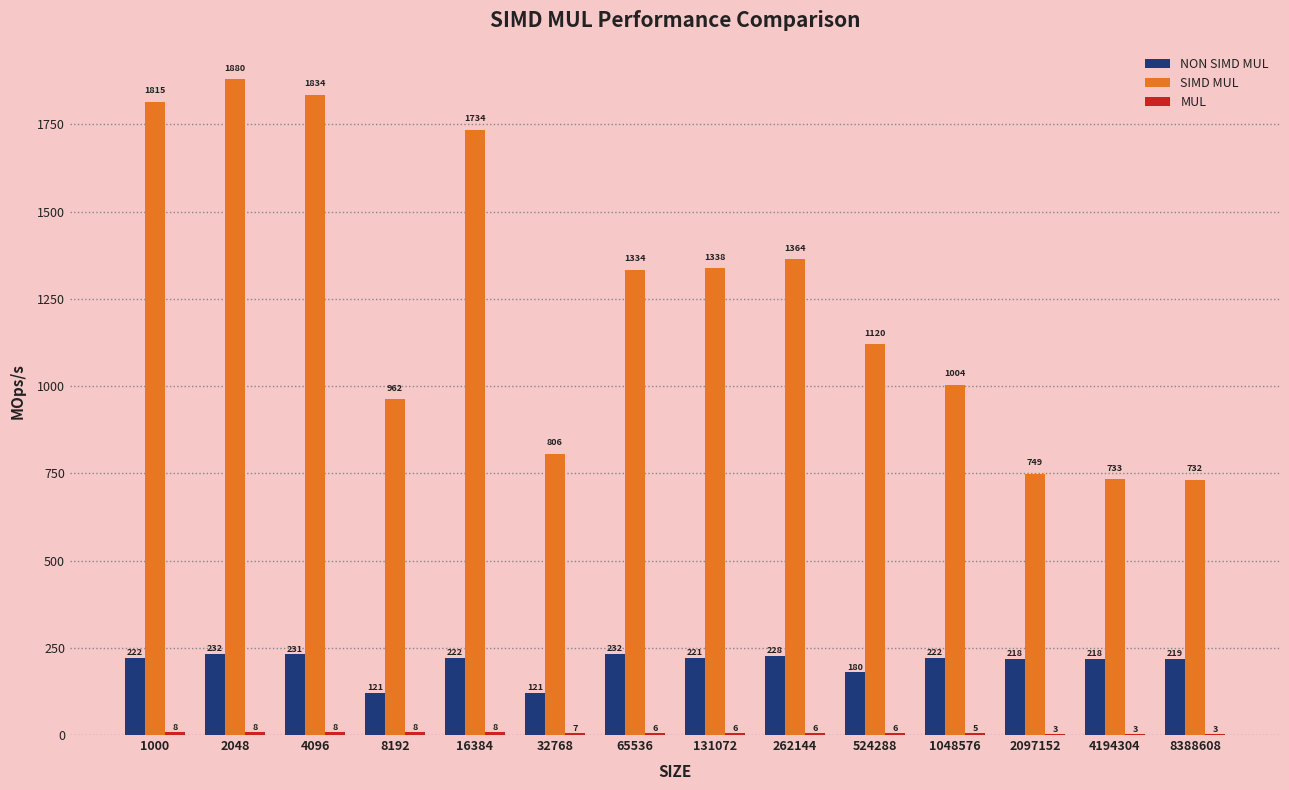

What is the maximum value shown in the chart?

1879.5